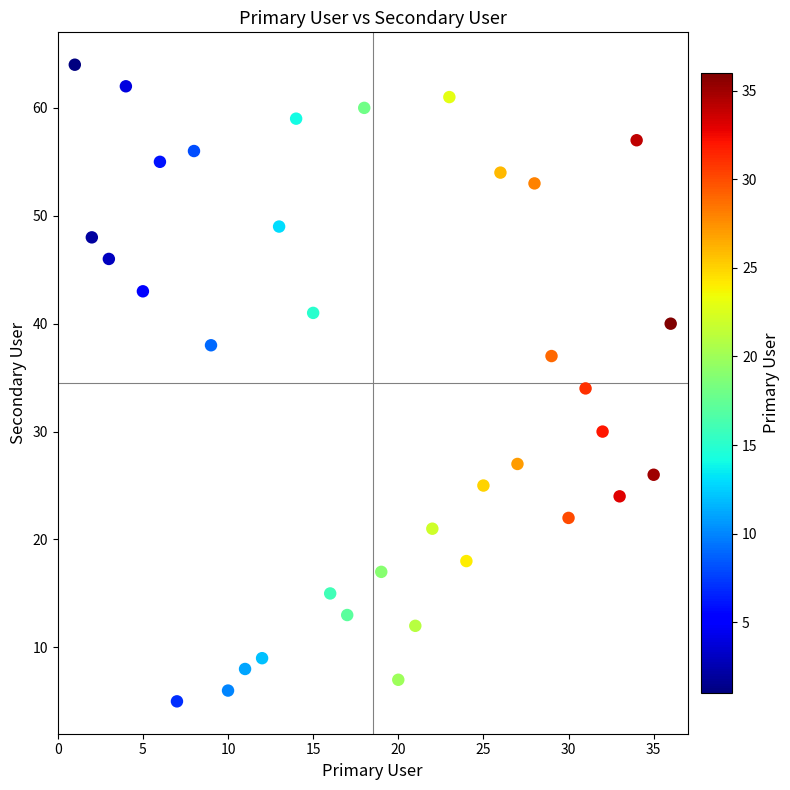

What is the range of X values (max minus min)?

35